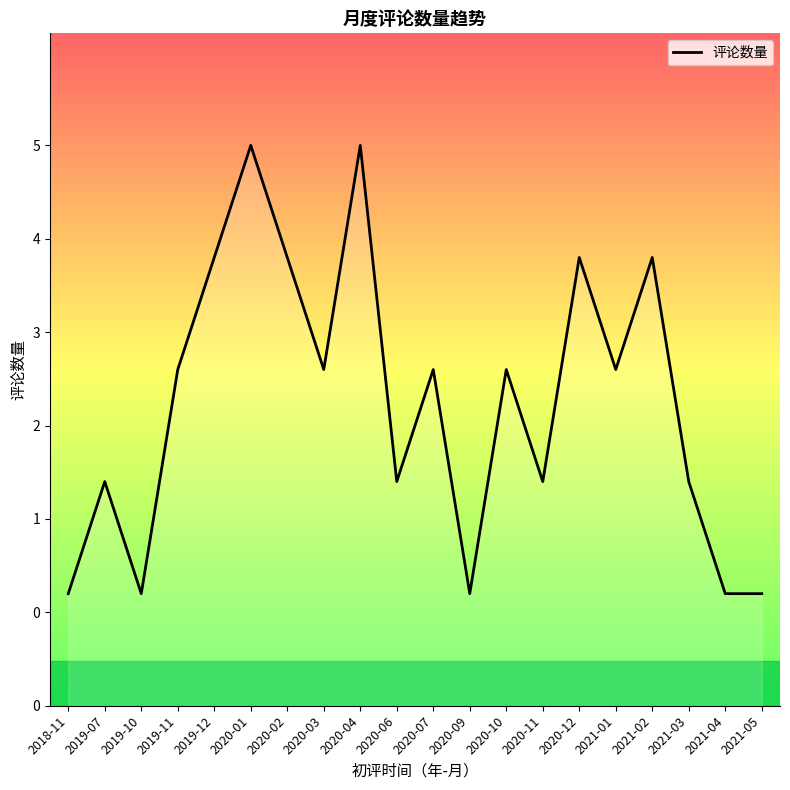

Is this an area chart (filled region under the line)?

Yes